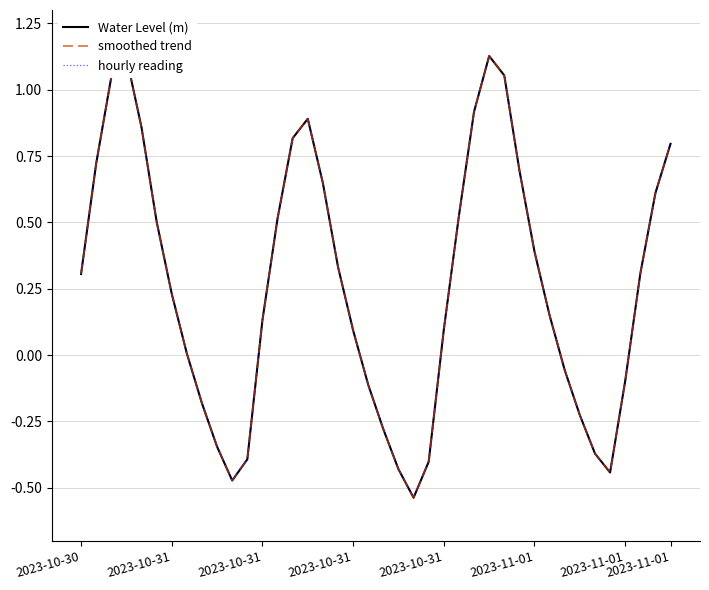

Does the chart have visible grid lines?

Yes